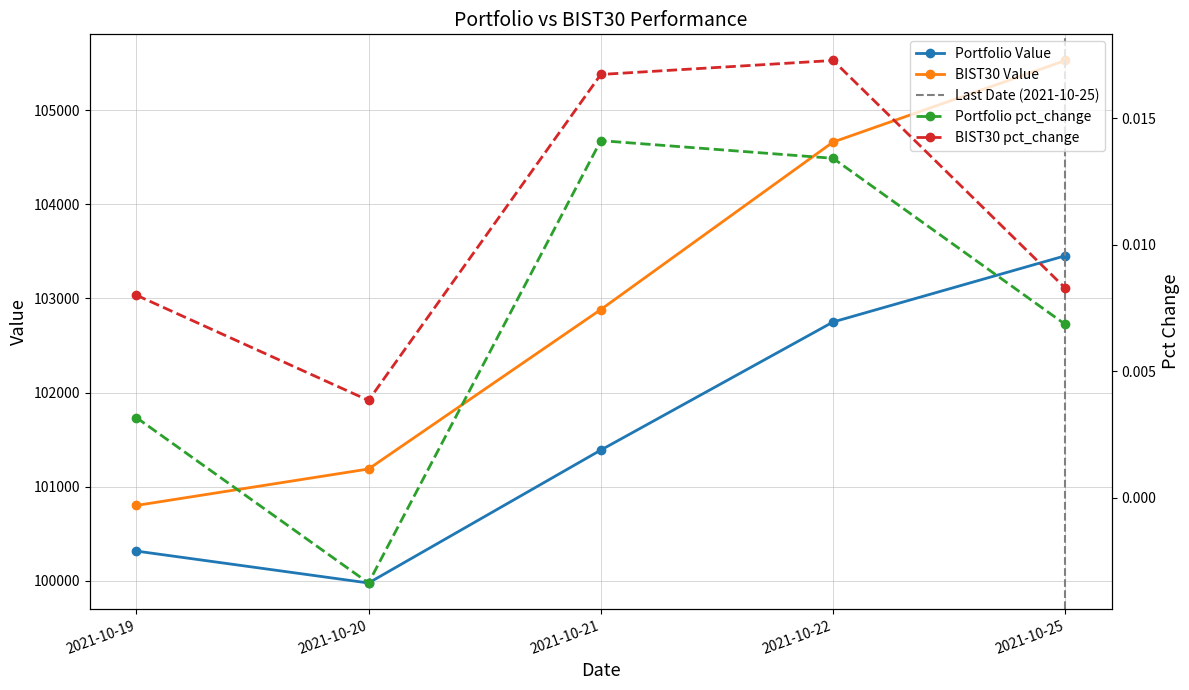

True or false: Portfolio Value and BIST30 Value cross at least once.

False